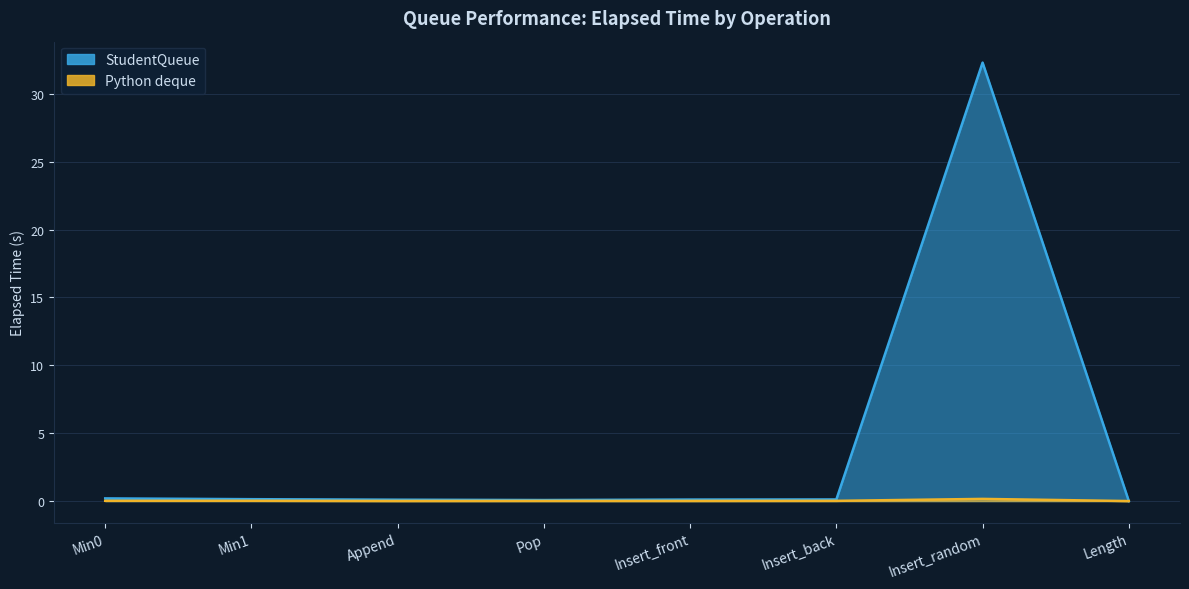

The value of StudentQueue at Insert_random is 20.1. True or false?

False